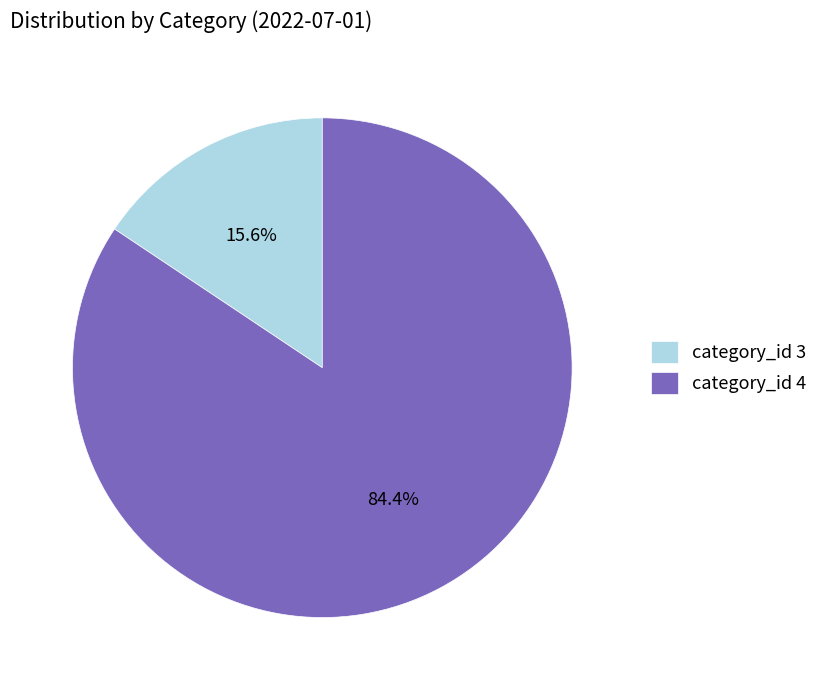

Count the number of slices in the pie.

2